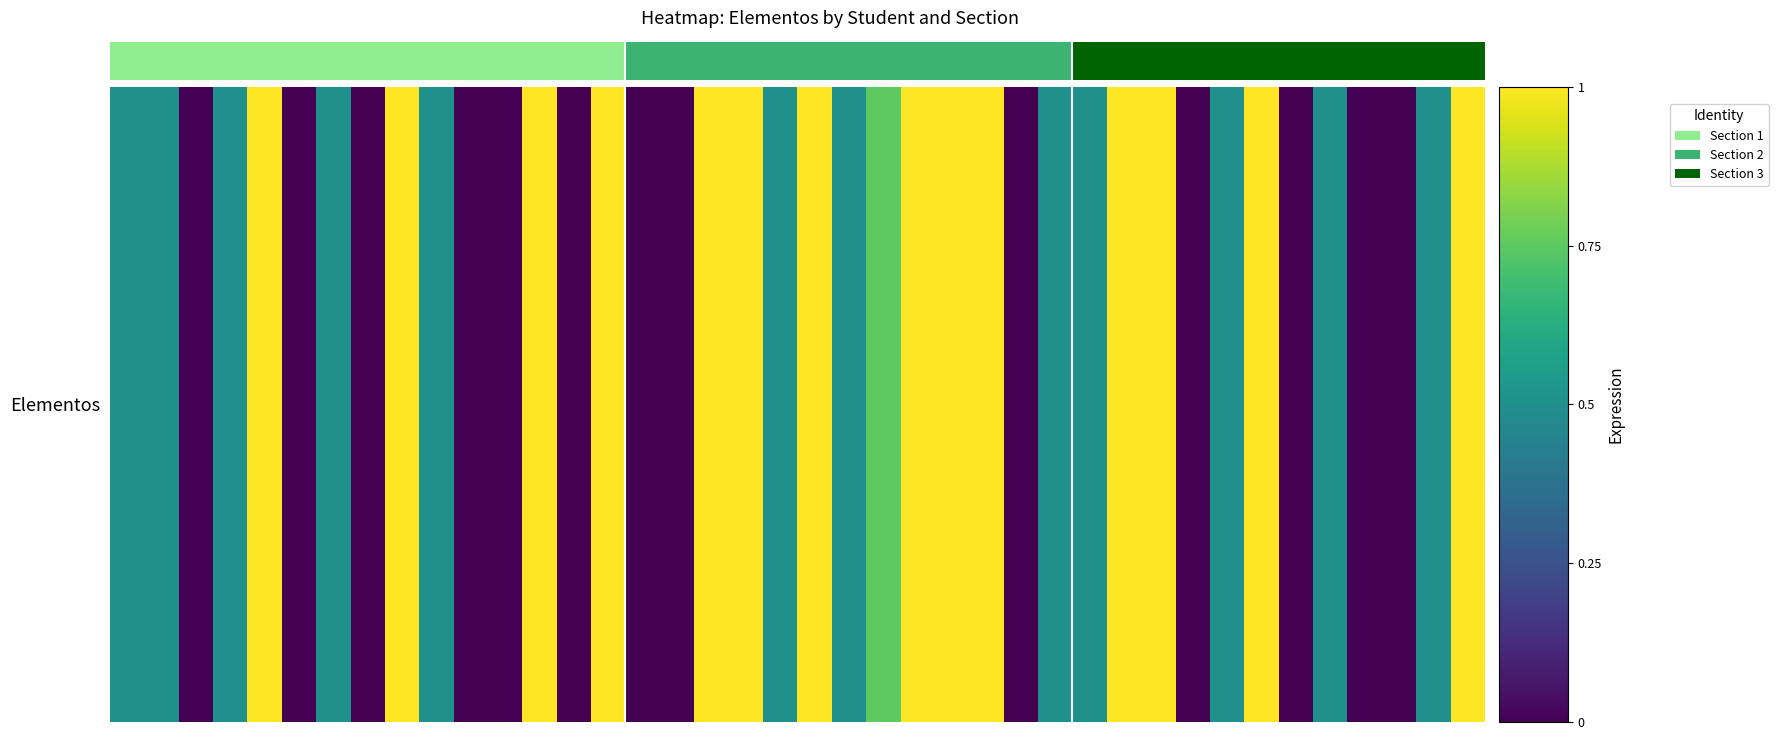

What is the difference between the second highest and second lowest values?

1.0